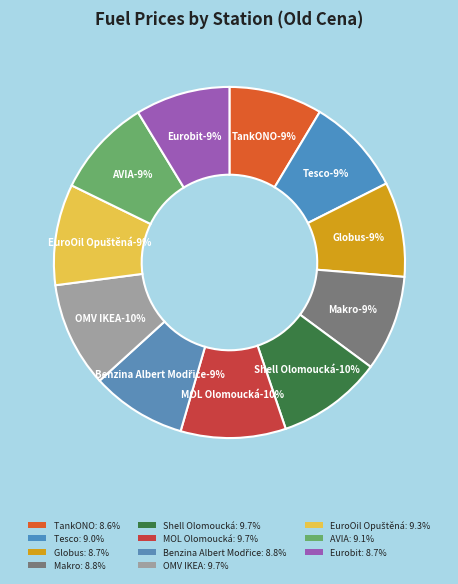

To the nearest percent, what portion does Eurobit represent?

9%